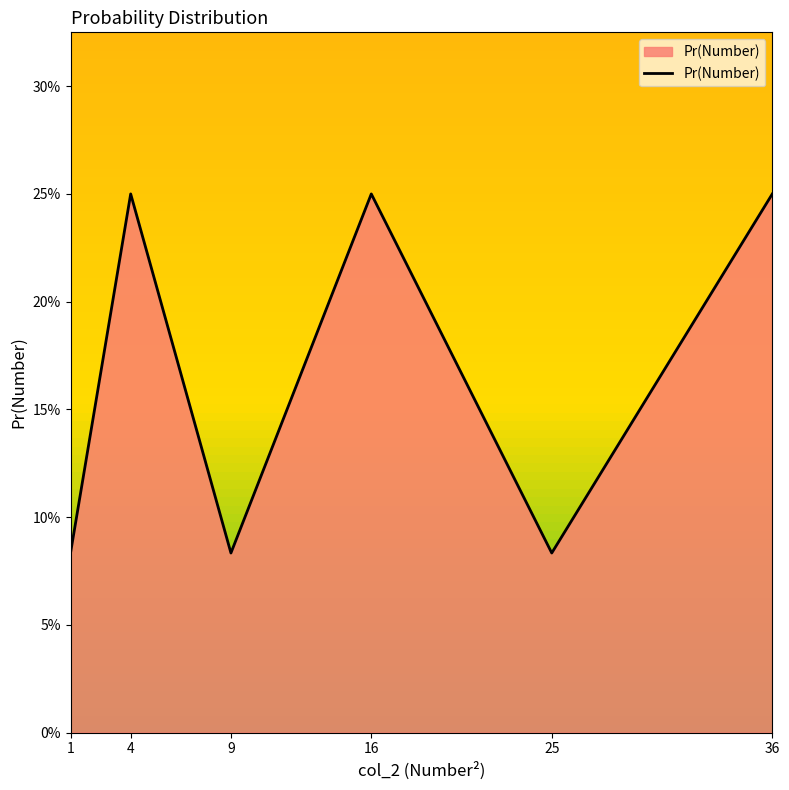

List the labels in order of value, smallest first.

1, 9, 25, 4, 16, 36